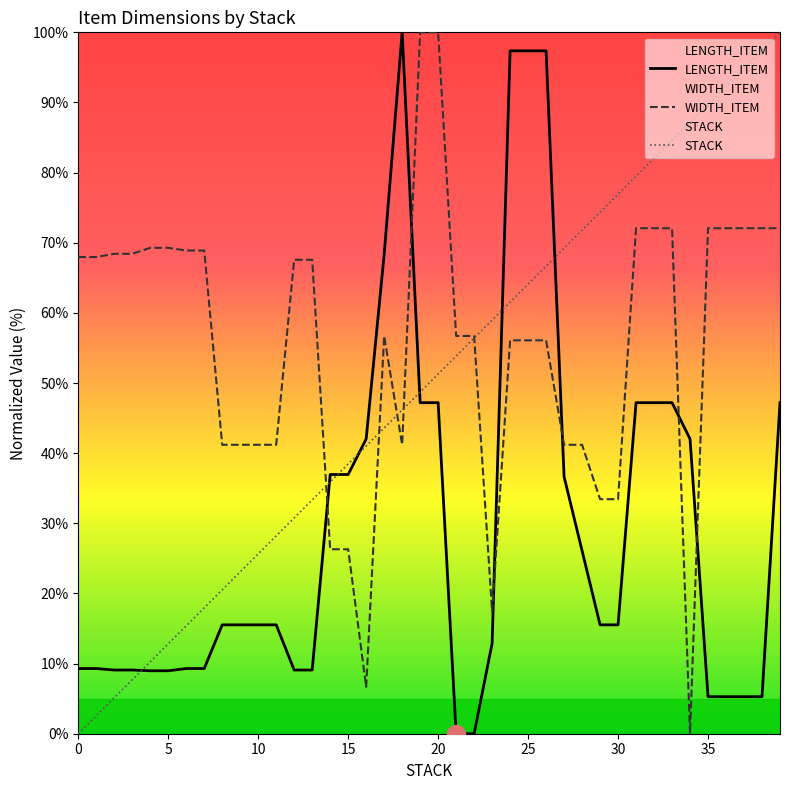

After their last crossing, which series has the higher values: LENGTH_ITEM or WIDTH_ITEM?

WIDTH_ITEM